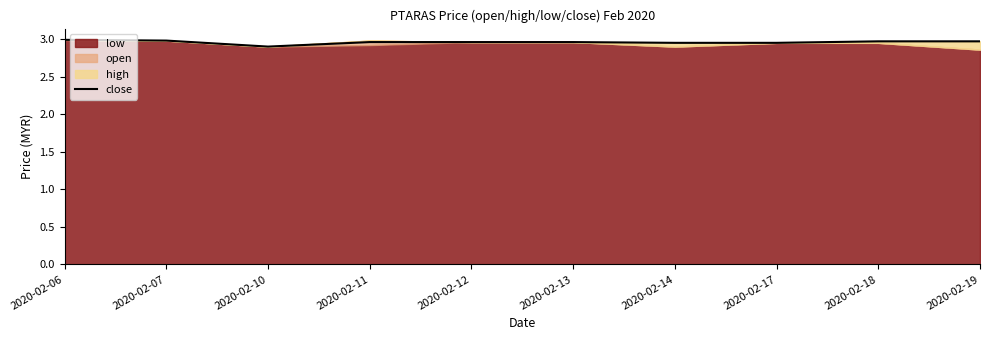

Where is the first local minimum?

2020-02-10